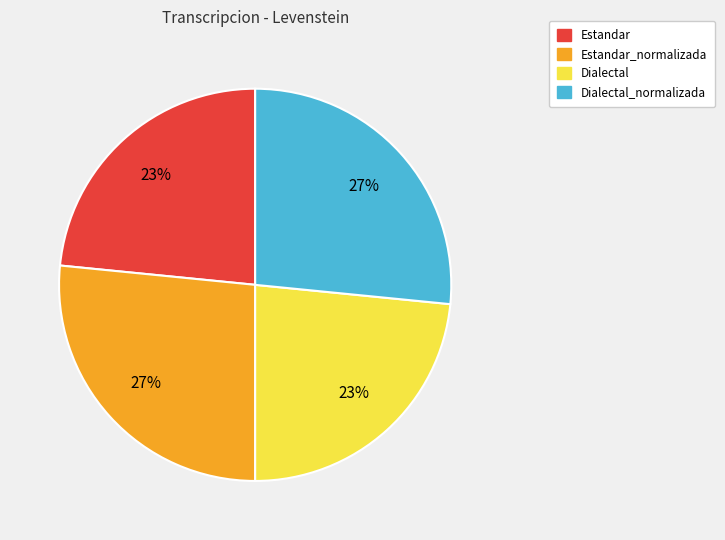

To the nearest percent, what percentage of the pie is Dialectal?

23%